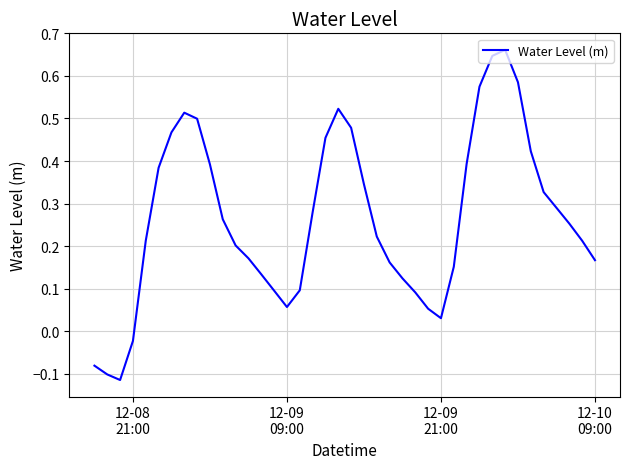

What is the difference between the maximum and minimum values?

0.8